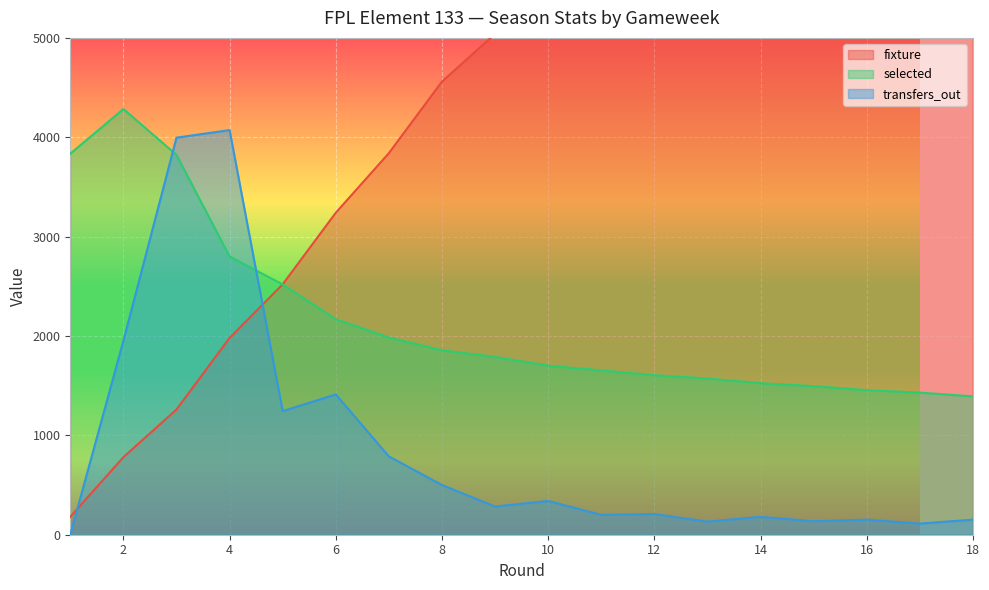

What is the minimum value for fixture?

180